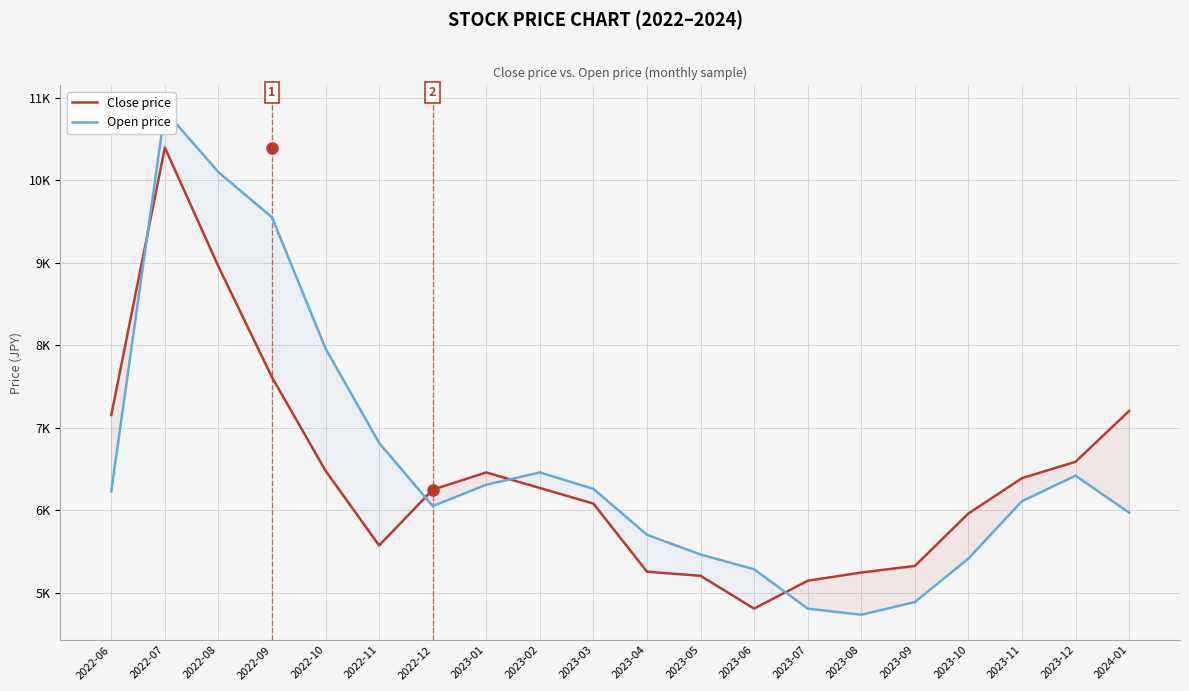

At which category does Open price reach its first local peak?

2022-07